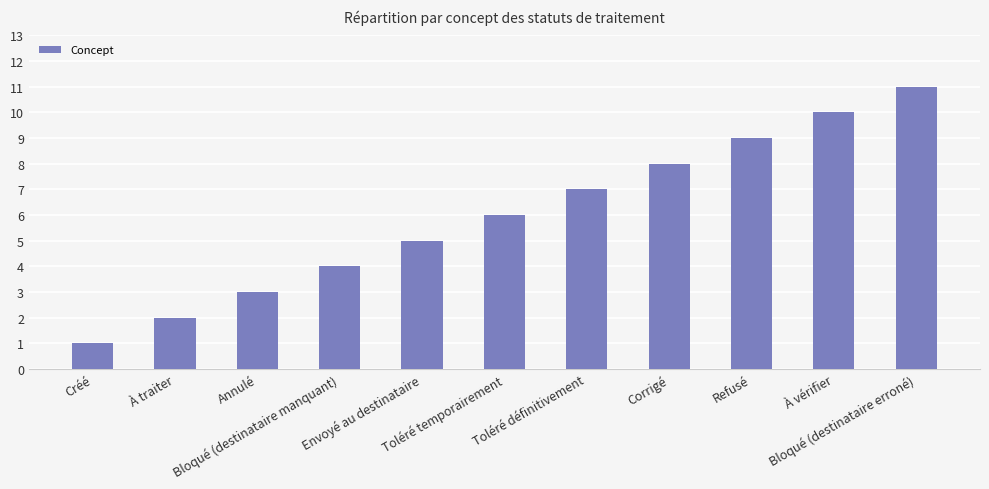

Reading left to right, what are all the values shown in this chart?

1	2	3	4	5	6	7	8	9	10	11